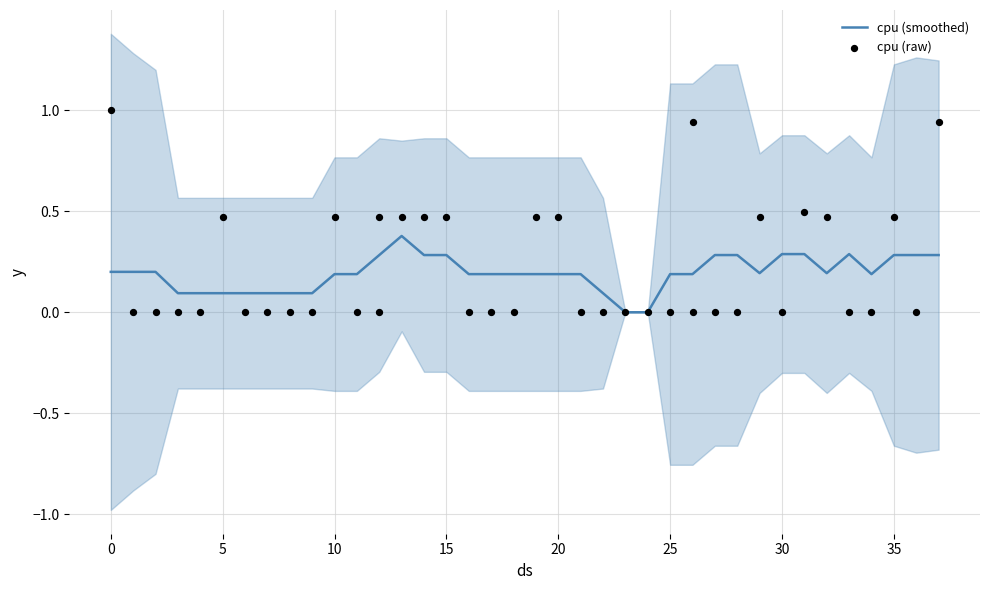

What are all the series names shown in the legend?

cpu (smoothed), cpu (raw)